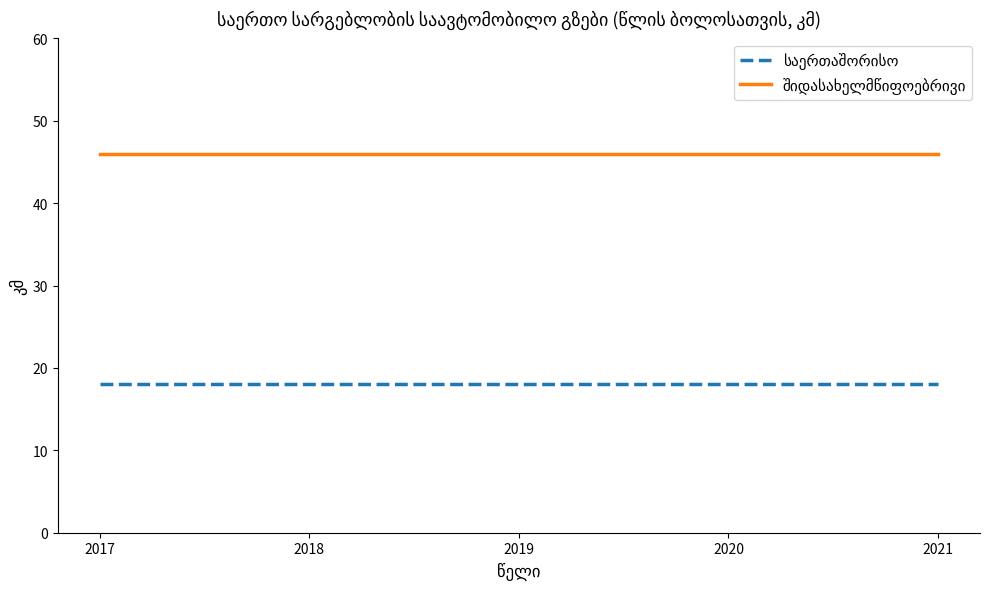

What is the greatest value displayed?

46